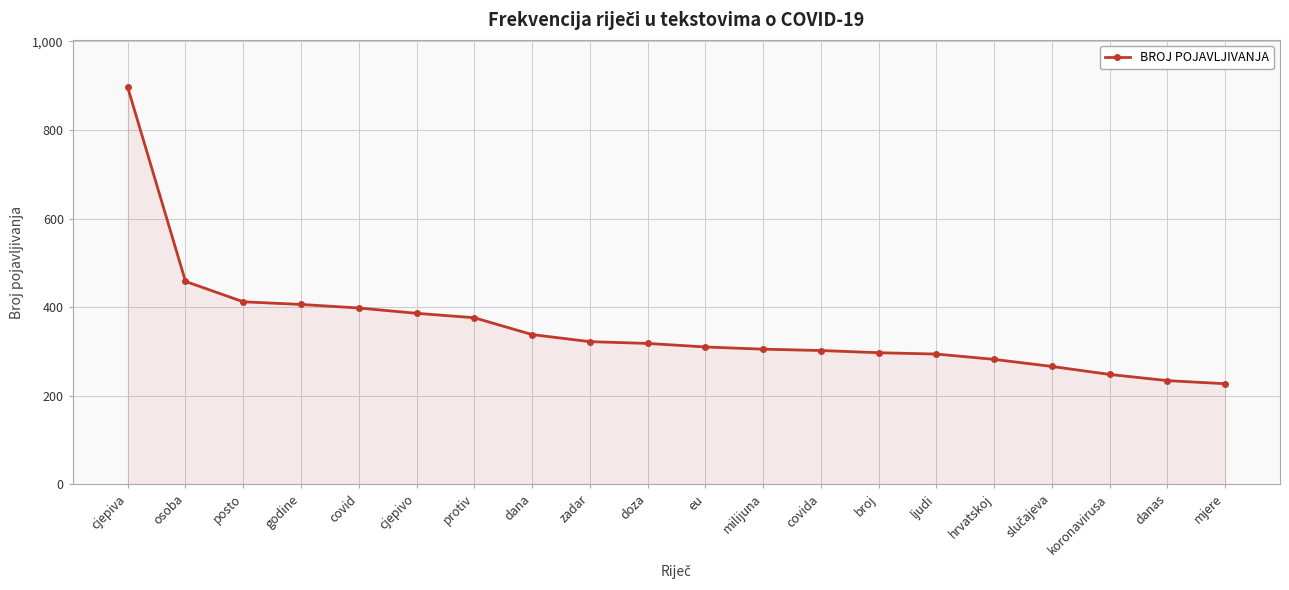

The value at protiv is 161. True or false?

False